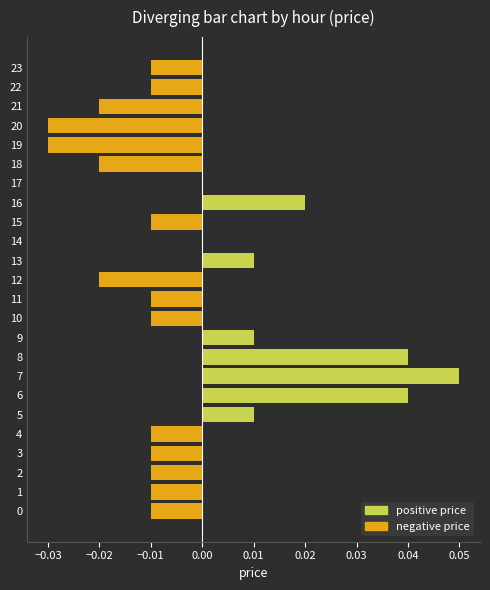

Which series has the largest total across all categories?

positive price